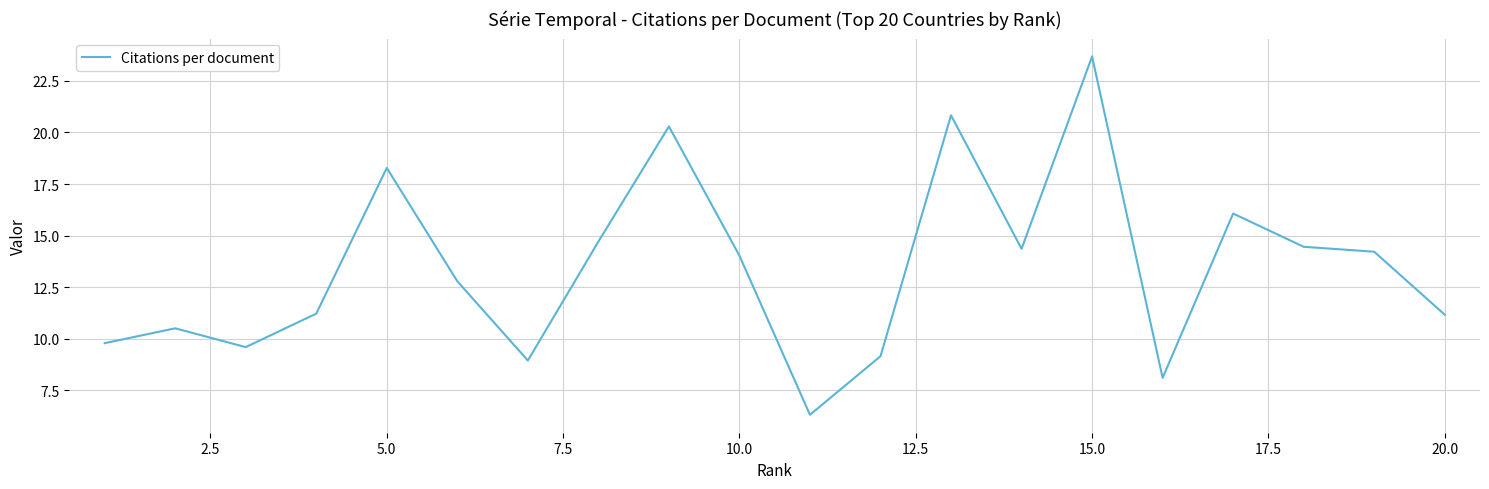

What is the smallest value displayed?

6.3